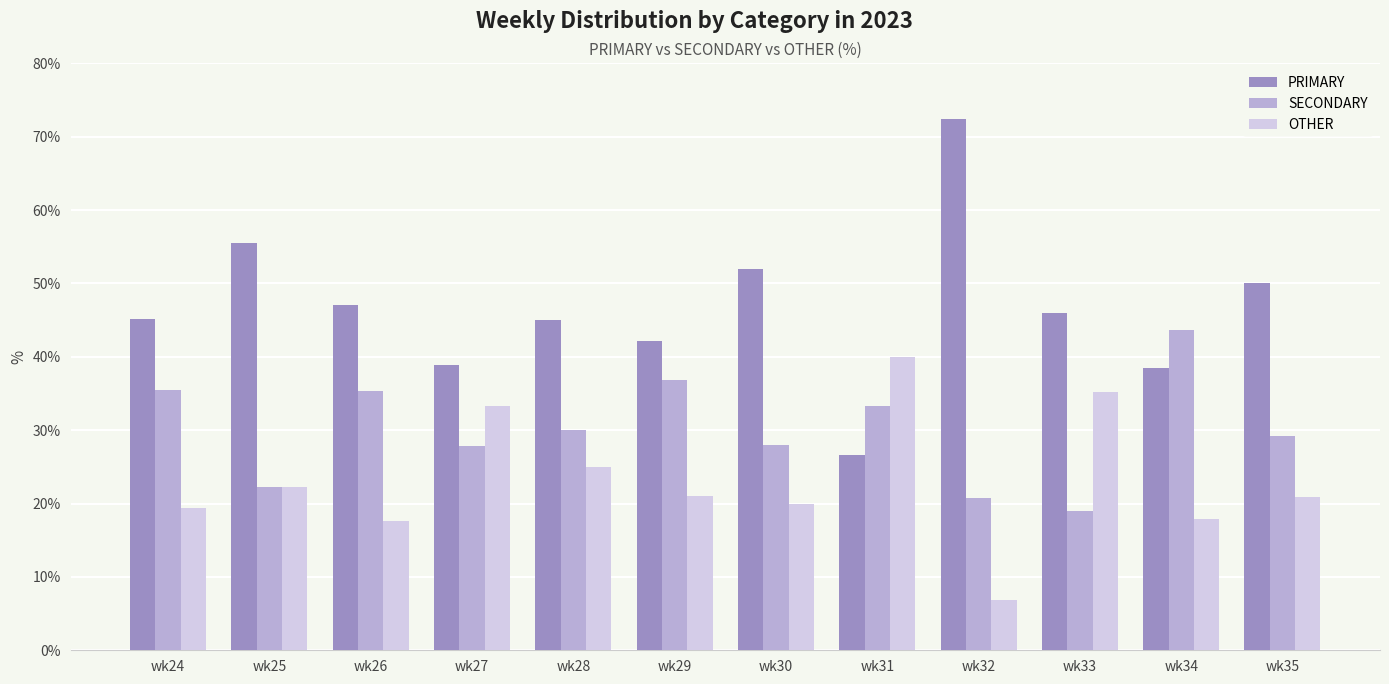

What is the difference between the PRIMARY values at wk30 and wk31?

25.3